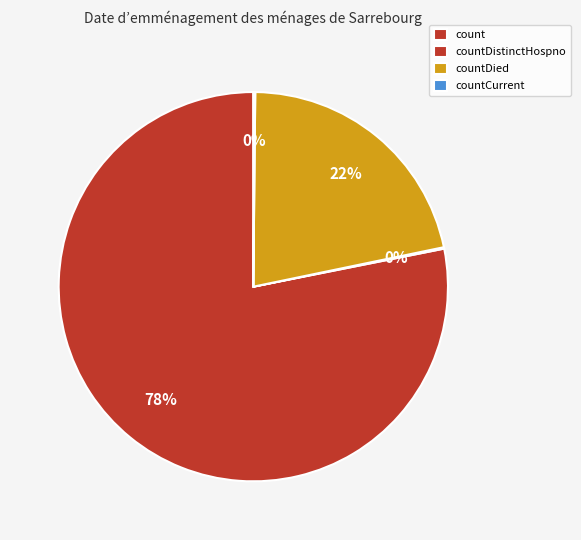

The countDied slice represents 34% of the pie. True or false?

False